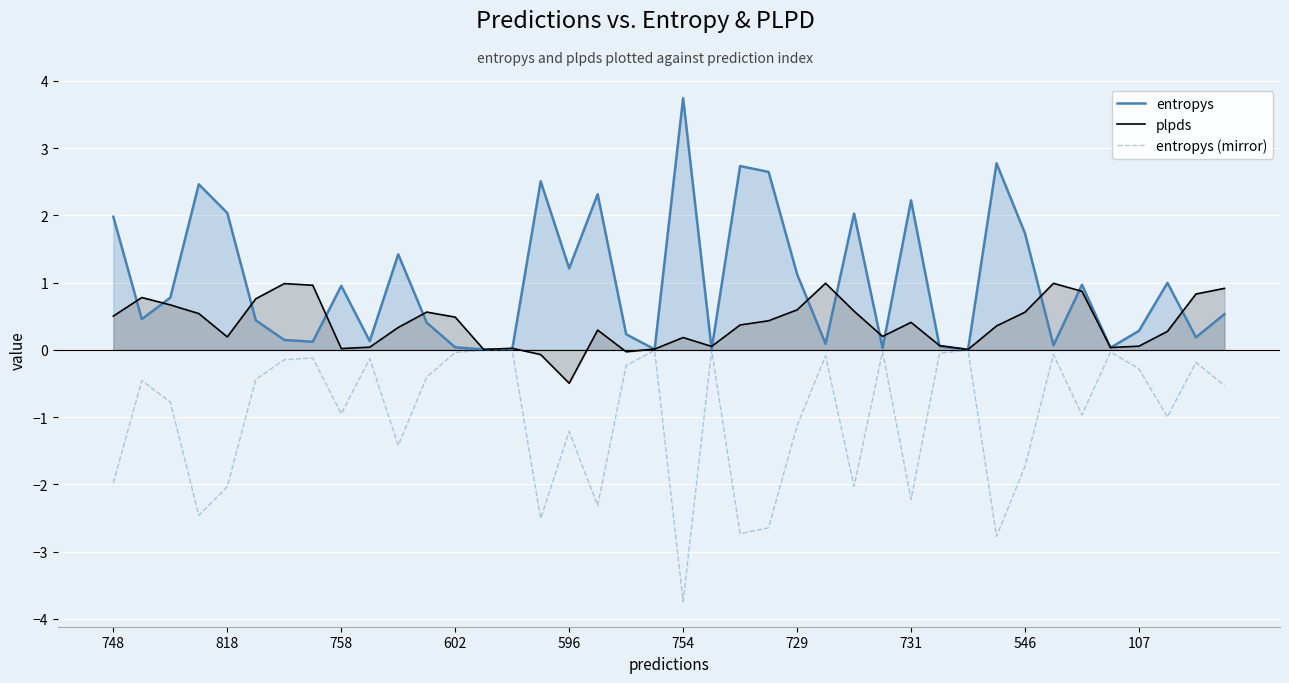

How many interior local peaks does the entropys (mirror) series have?

13